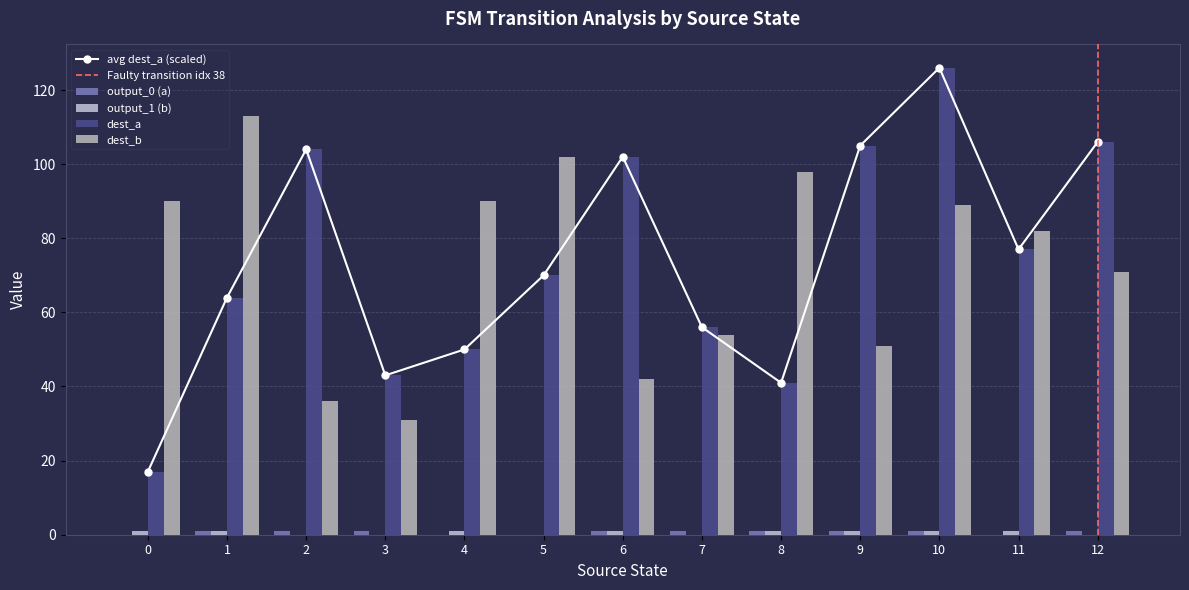

How many groups of bars are there?

13